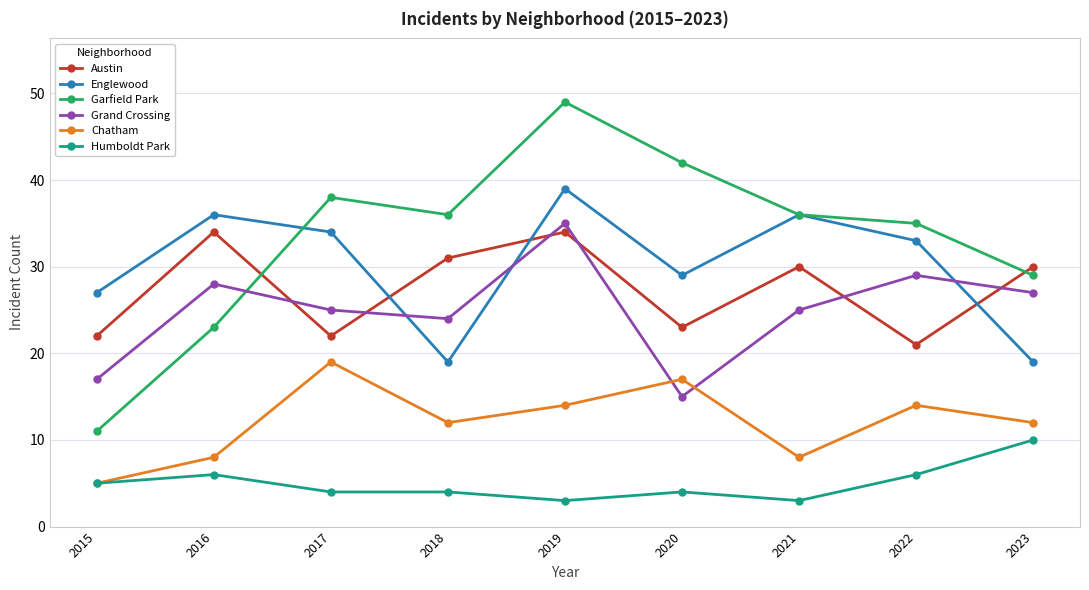

The Grand Crossing series shows 35 at 2019. True or false?

True